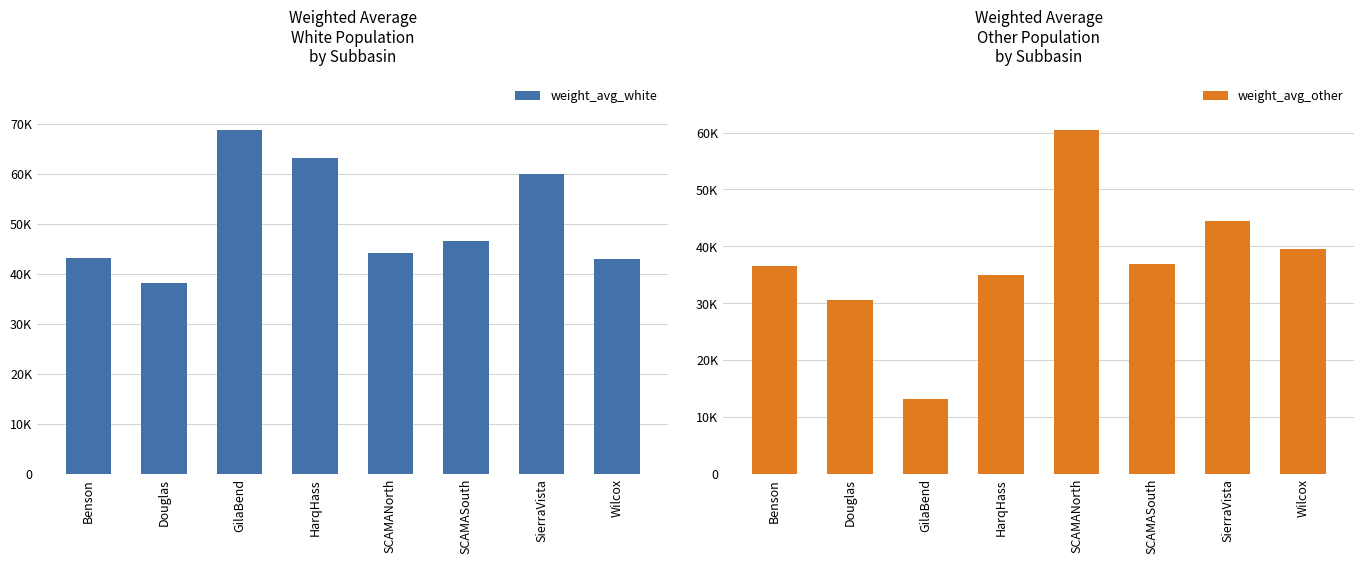

Is it true that weight_avg_white equals 46591.6 at SCAMASouth?

True